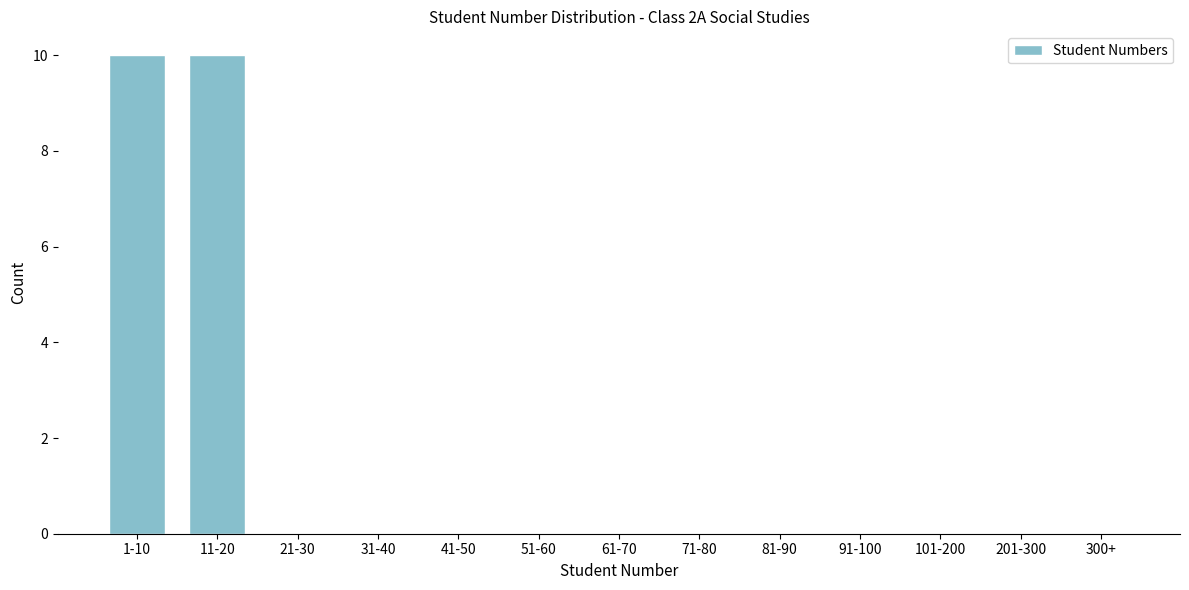

Reading left to right, extract all data points from this chart.

1-10=10	11-20=10	21-30=0	31-40=0	41-50=0	51-60=0	61-70=0	71-80=0	81-90=0	91-100=0	101-200=0	201-300=0	300+=0